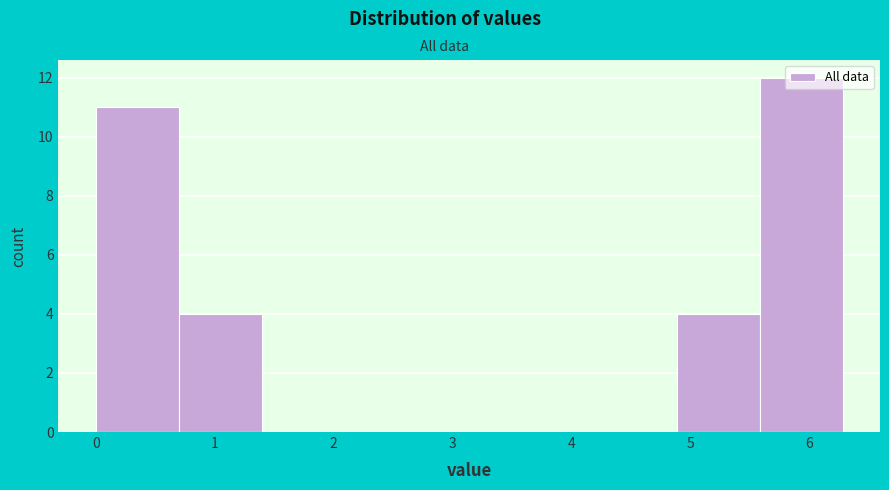

Which range on the x-axis has the tallest bar?

5.6 to 6.3